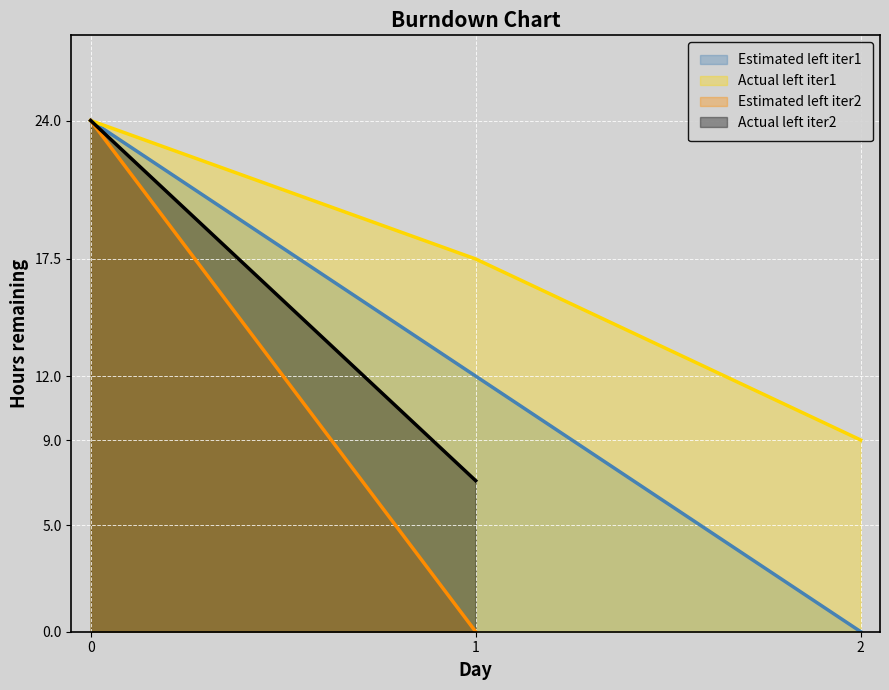

The value of Actual left iter1 at 1 is 23.3. True or false?

False